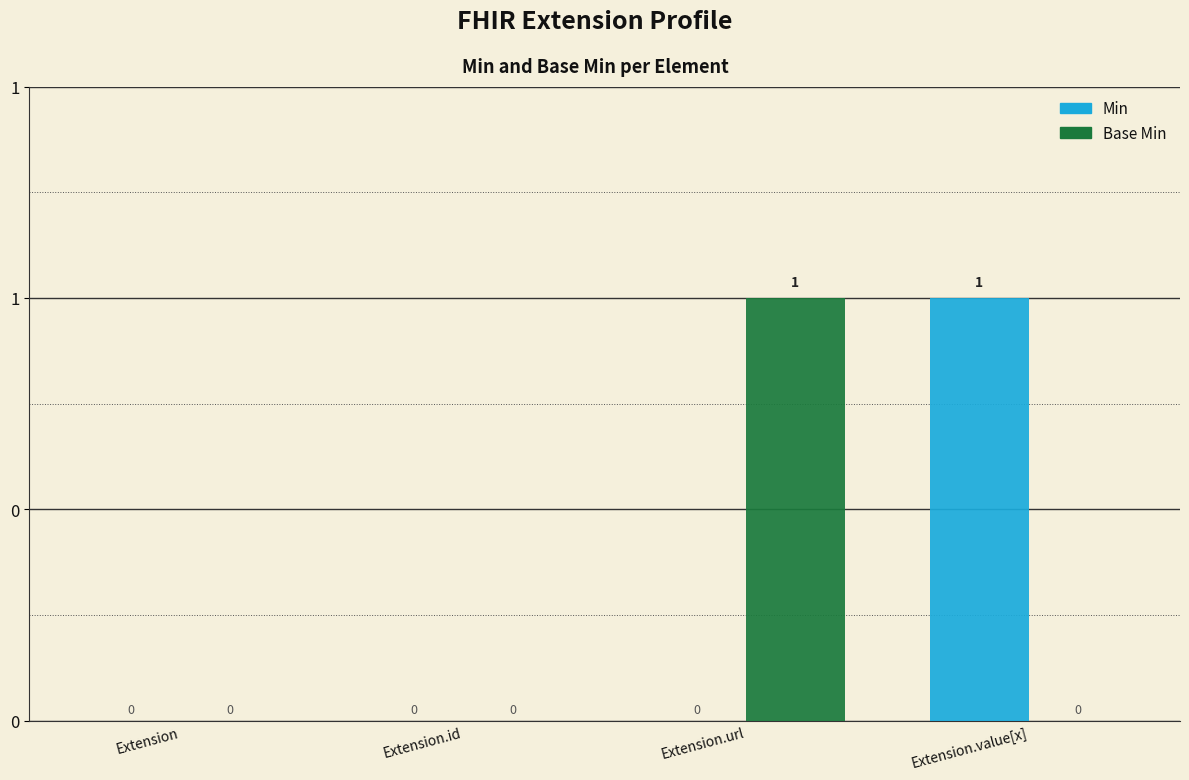

What are all the series names shown in the legend?

Min, Base Min